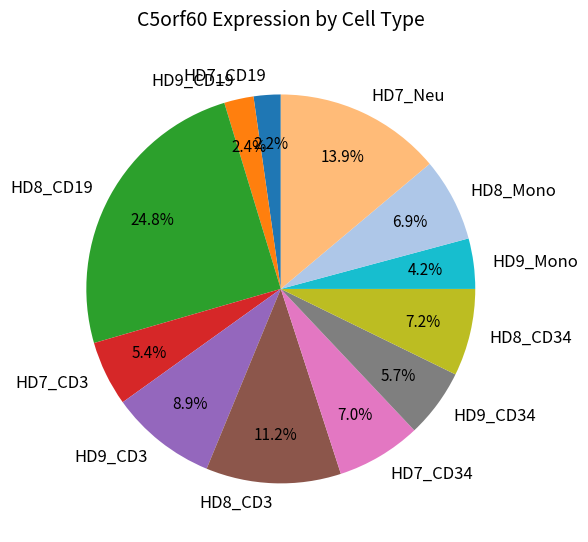

What percentage is the HD8_CD19 slice, to the nearest percent?

25%